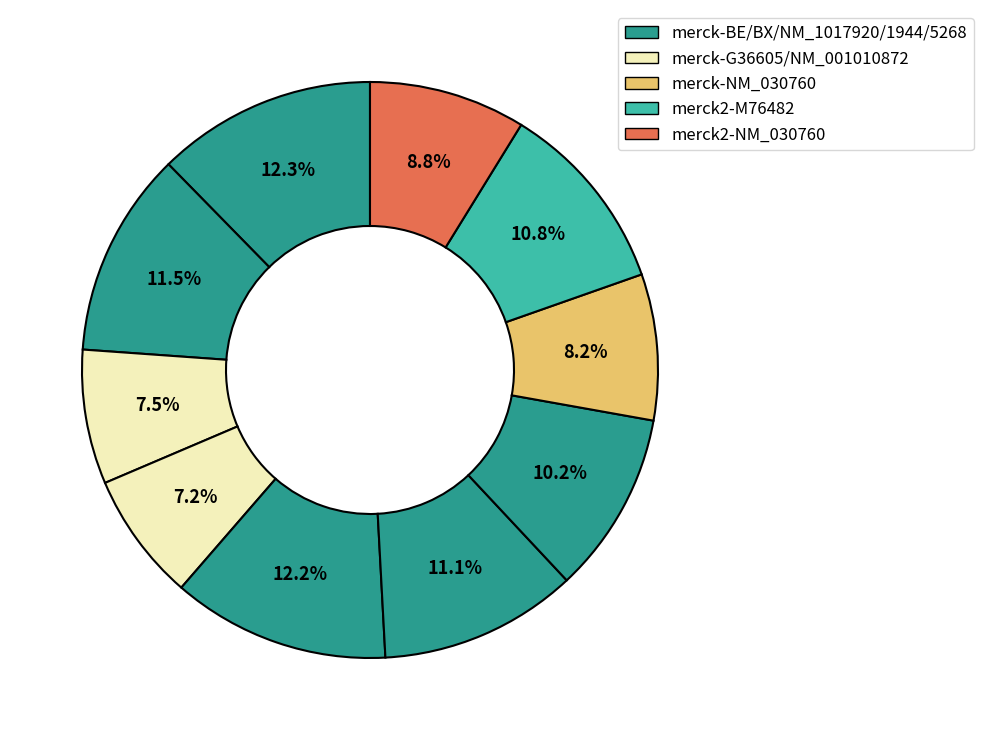

Is there a majority slice in this chart?

No